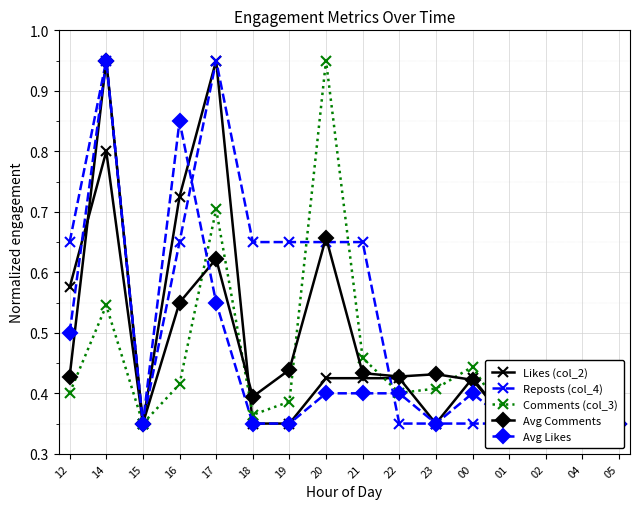

Is it true that Avg Comments equals 0.4 at 21?

True